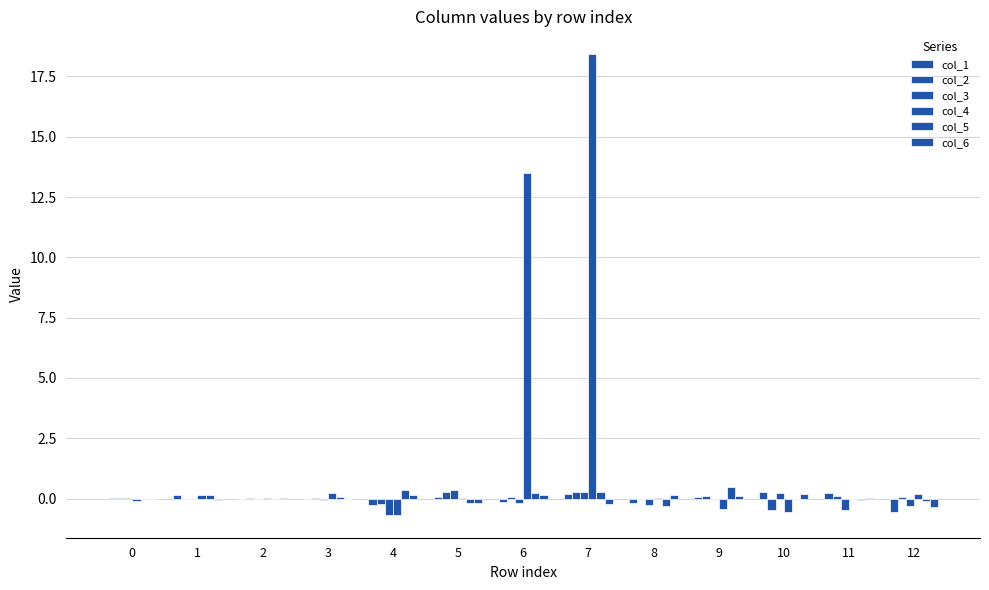

Reading left to right, transcribe all the data shown in this chart.

col_1: 0=0.0	1=0.1	2=-0.0	3=0.0	4=-0.3	5=0.0	6=-0.1	7=0.2	8=-0.2	9=0.0	10=0.3	11=0.2	12=-0.5
col_2: 0=0.0	1=-0.0	2=0.0	3=0.0	4=-0.2	5=0.3	6=0.0	7=0.3	8=-0.0	9=0.1	10=-0.5	11=0.1	12=0.1
col_3: 0=0.0	1=0.0	2=-0.0	3=-0.1	4=-0.7	5=0.3	6=-0.2	7=0.3	8=-0.3	9=-0.0	10=0.2	11=-0.5	12=-0.3
col_4: 0=-0.1	1=0.2	2=0.0	3=0.2	4=-0.7	5=0.0	6=13.5	7=18.4	8=0.0	9=-0.4	10=-0.6	11=-0.0	12=0.2
col_5: 0=-0.0	1=0.1	2=-0.0	3=0.1	4=0.4	5=-0.2	6=0.2	7=0.3	8=-0.3	9=0.5	10=-0.0	11=-0.1	12=-0.1
col_6: 0=-0.0	1=-0.1	2=0.0	3=-0.0	4=0.1	5=-0.2	6=0.1	7=-0.2	8=0.2	9=0.1	10=0.2	11=0.0	12=-0.4